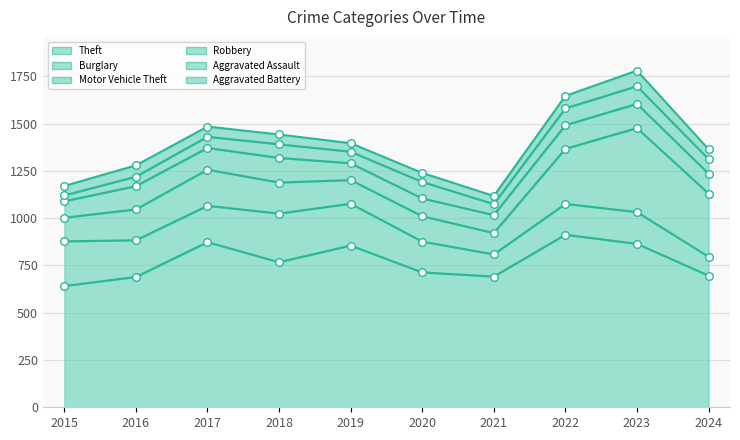

Which series has the largest total across all categories?

Theft